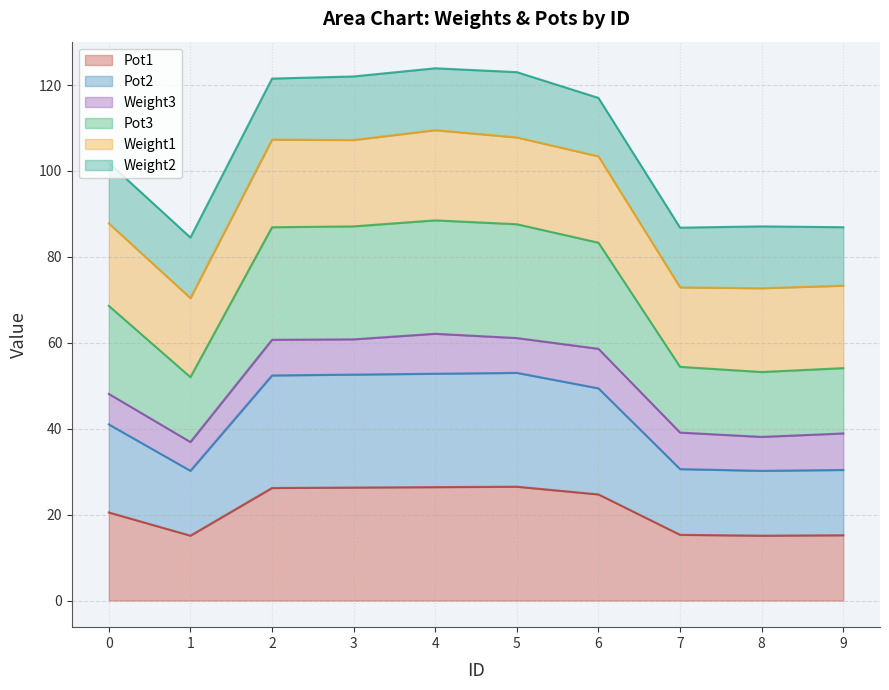

The value of Pot1 at 8 is 15.1. True or false?

True